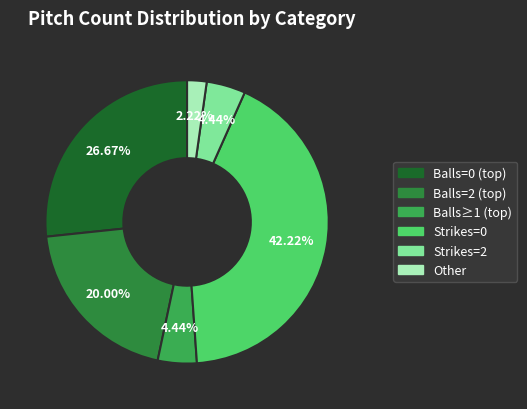

Combined, do Other and Strikes=2 account for over 50%?

No